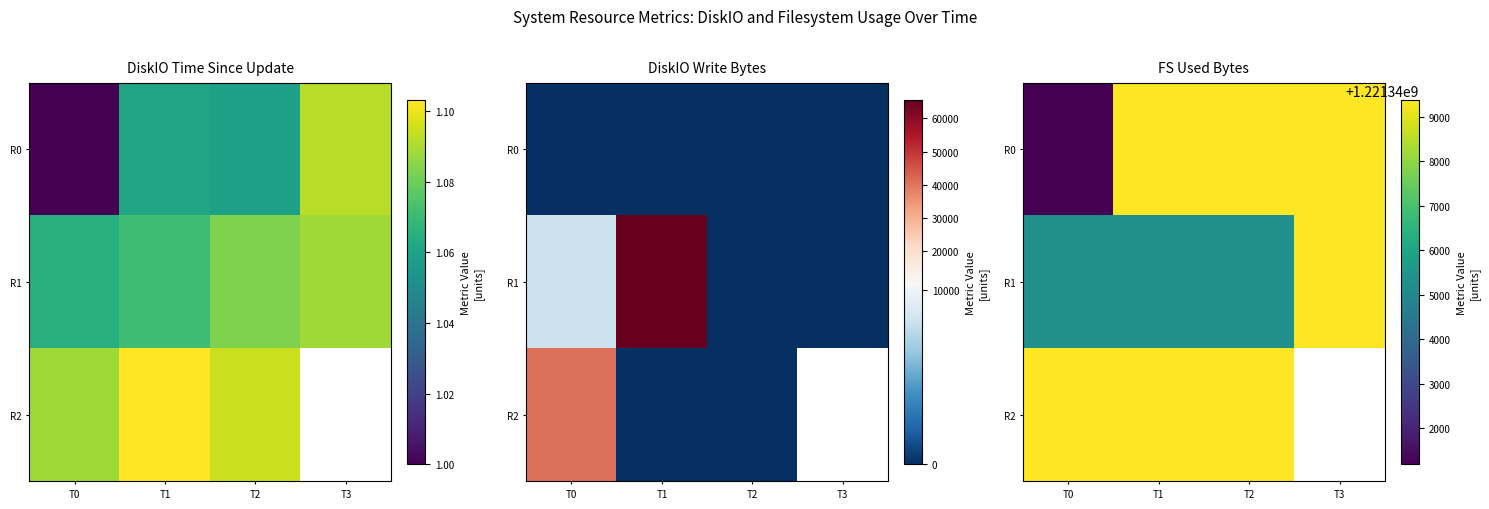

Between T0 and T1, which series saw the biggest shift?

R0